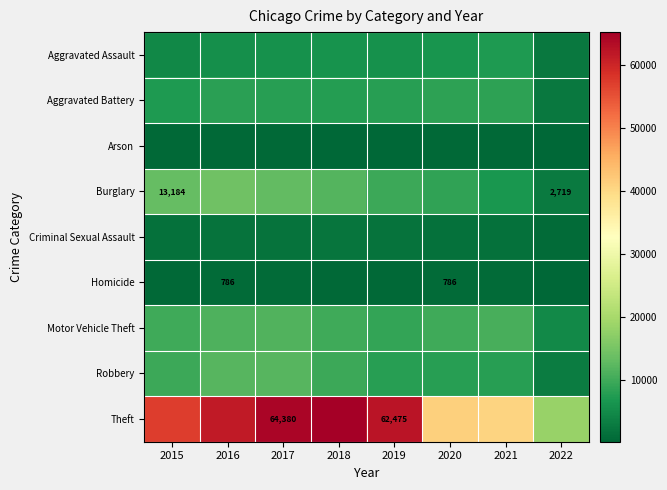

True or false: Homicide has a value of 220 at 2016.

False